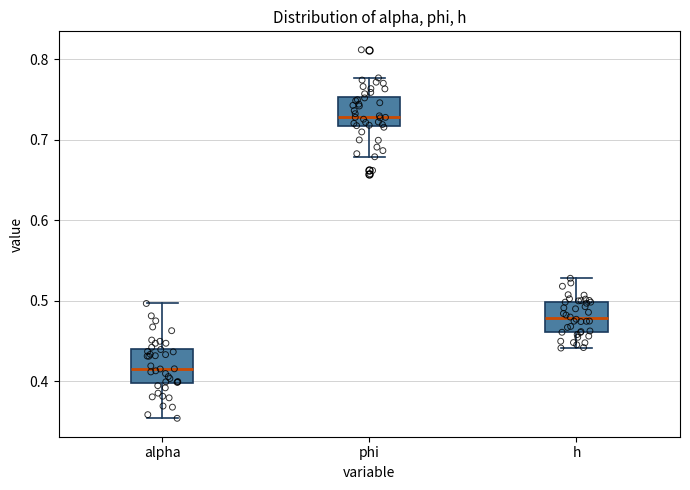

Which box's median line is the highest?

phi